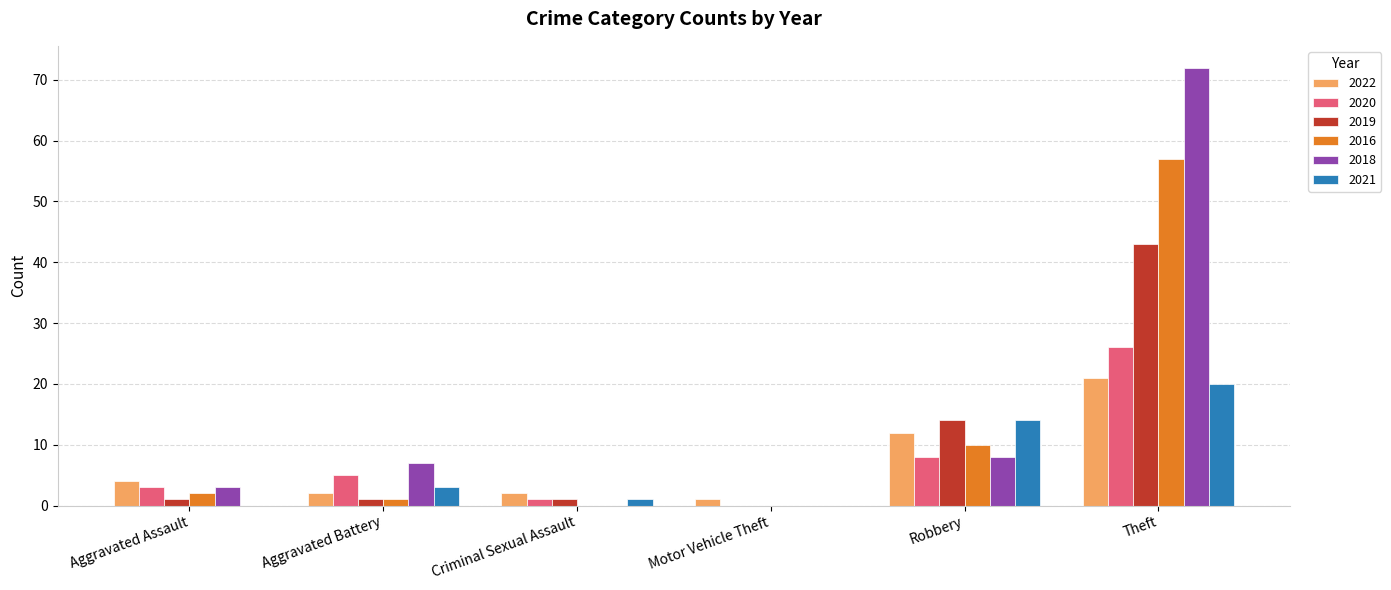

What is the greatest value displayed?

72